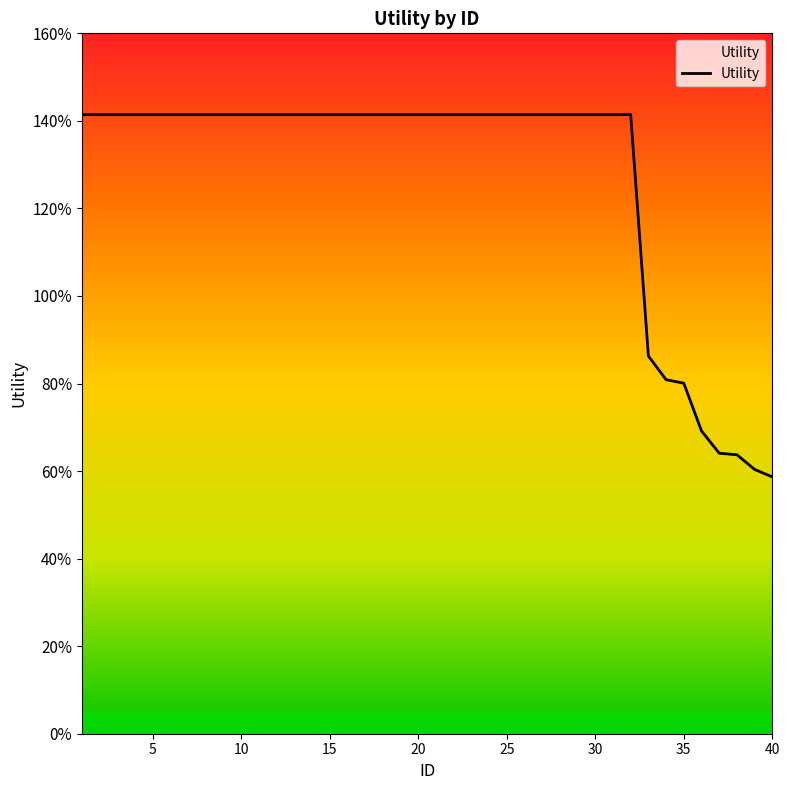

Count the values in the range 1 to 2.

32